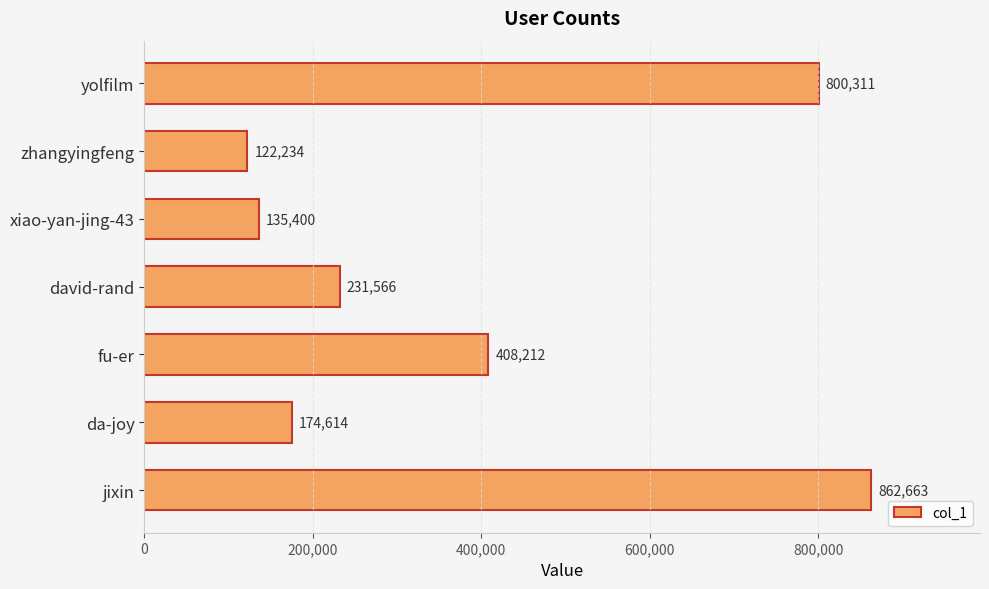

Rank the categories by value from highest to lowest.

jixin, yolfilm, fu-er, david-rand, da-joy, xiao-yan-jing-43, zhangyingfeng